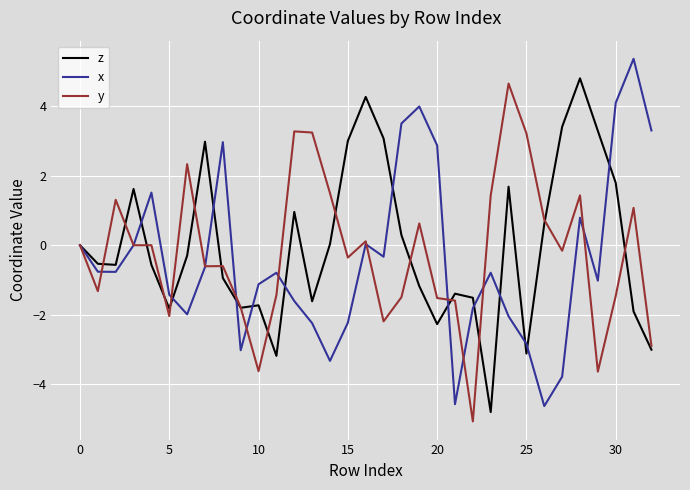

True or false: x has more than 2 interior local peaks.

True